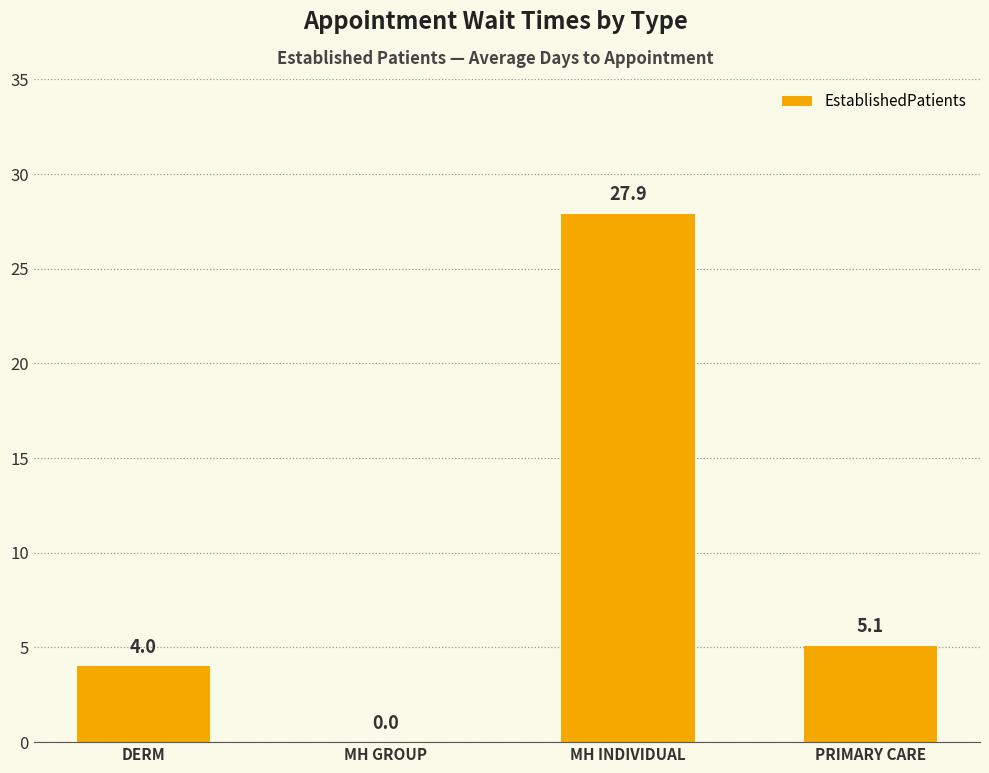

Is it true that the value at PRIMARY CARE is 5.1?

True